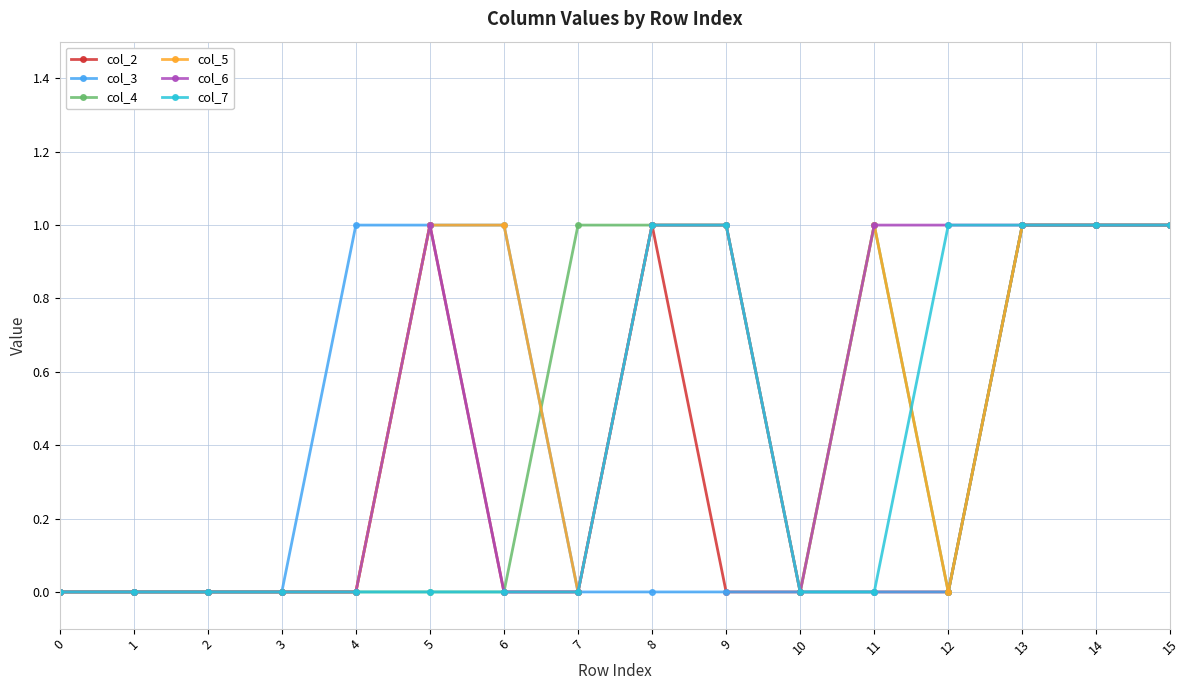

True or false: col_2 has more than 0 points higher than both neighbors.

True